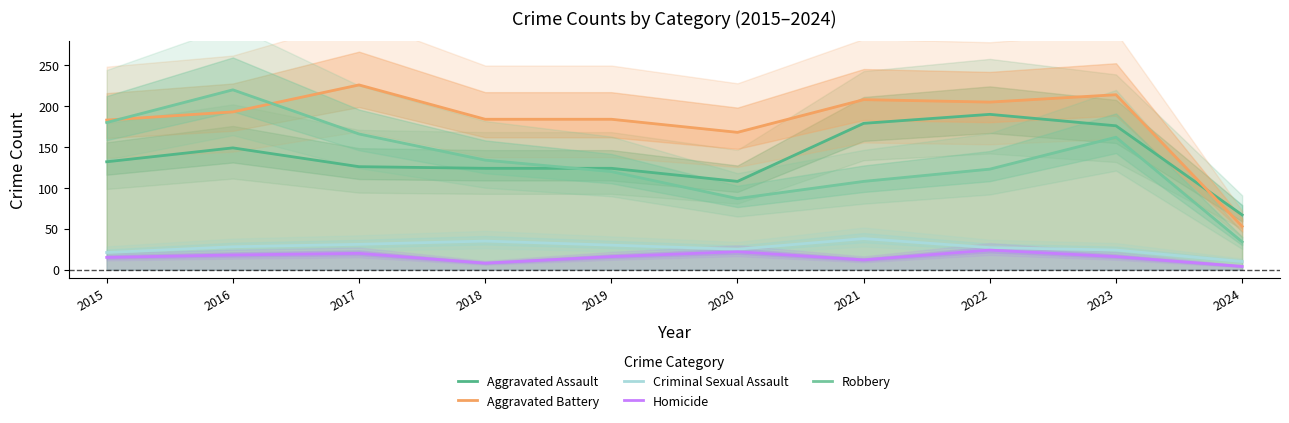

What is the difference between the maximum and minimum values in the Aggravated Assault series?

123